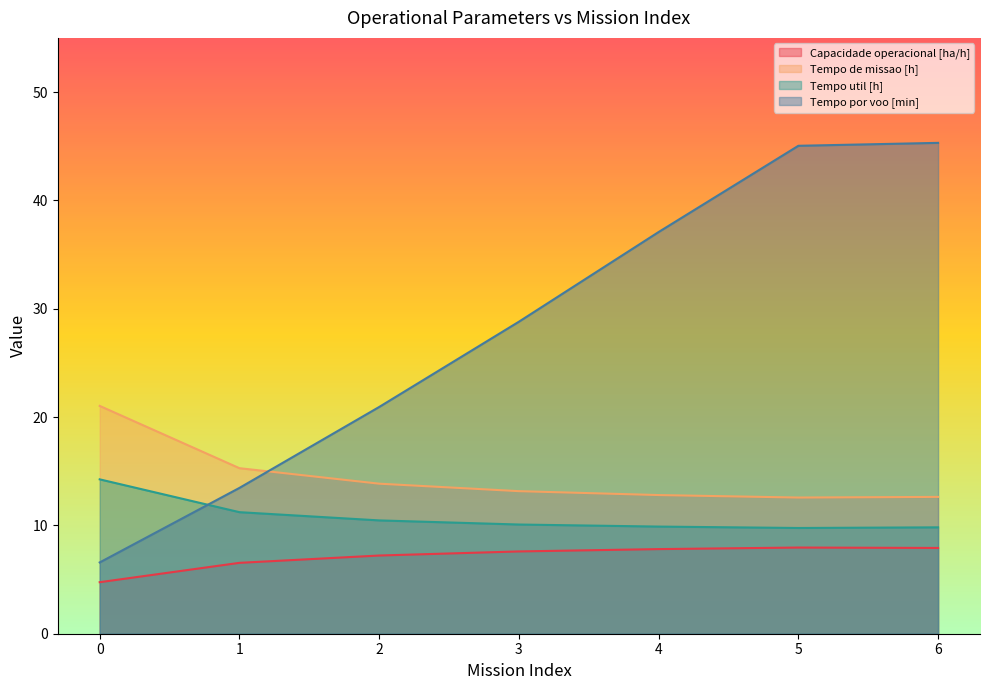

Reading right to left, what are all the values shown in this chart?

Capacidade operacional [ha/h]: 7.9	8.0	7.8	7.6	7.2	6.5	4.8
Tempo de missao [h]: 12.6	12.6	12.8	13.2	13.8	15.3	21.0
Tempo util [h]: 9.8	9.8	9.9	10.1	10.5	11.2	14.2
Tempo por voo [min]: 45.3	45.0	37.1	28.8	20.9	13.5	6.6